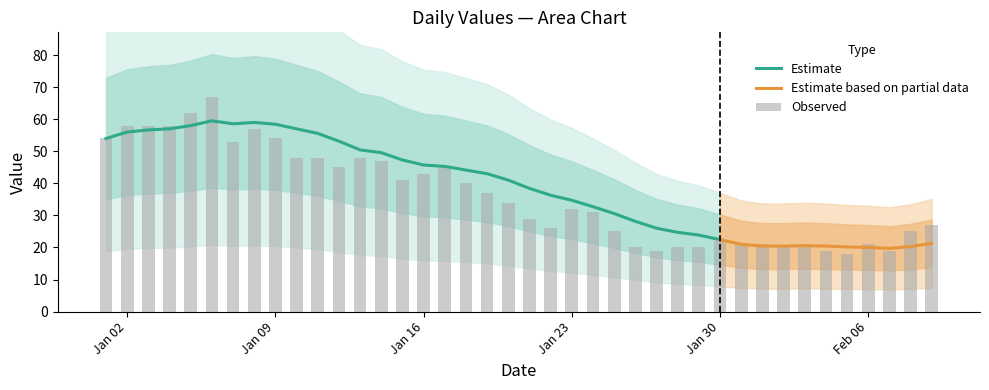

How many bars are there in total?

40